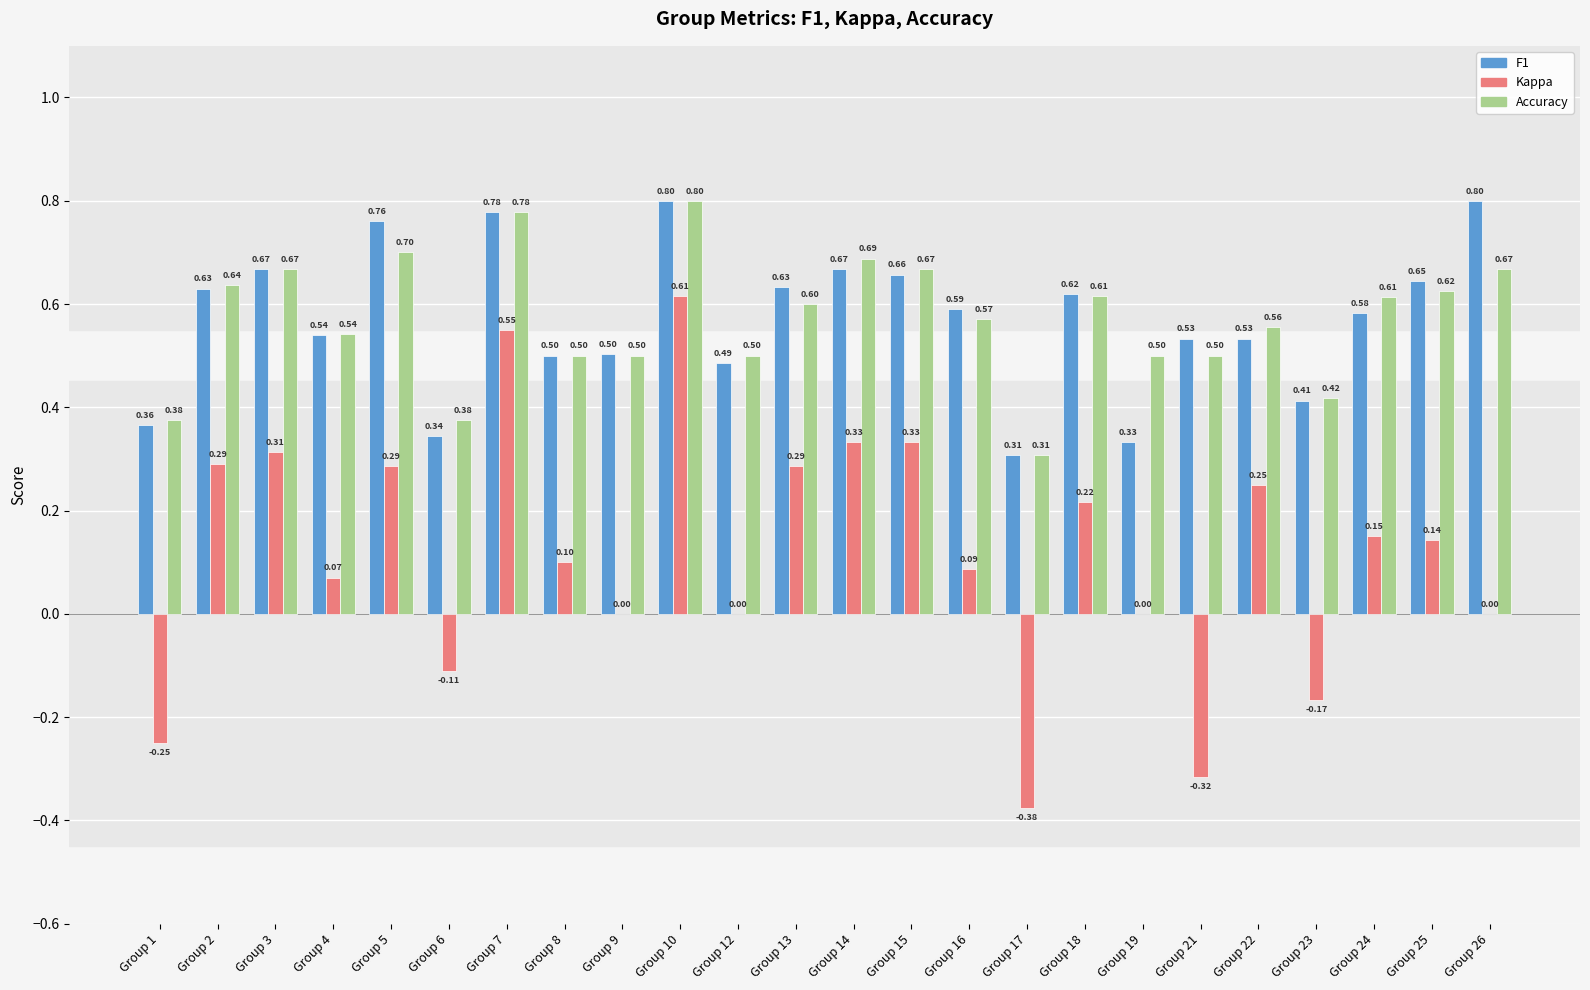

What is the total value across all series at Group 9?

1.0